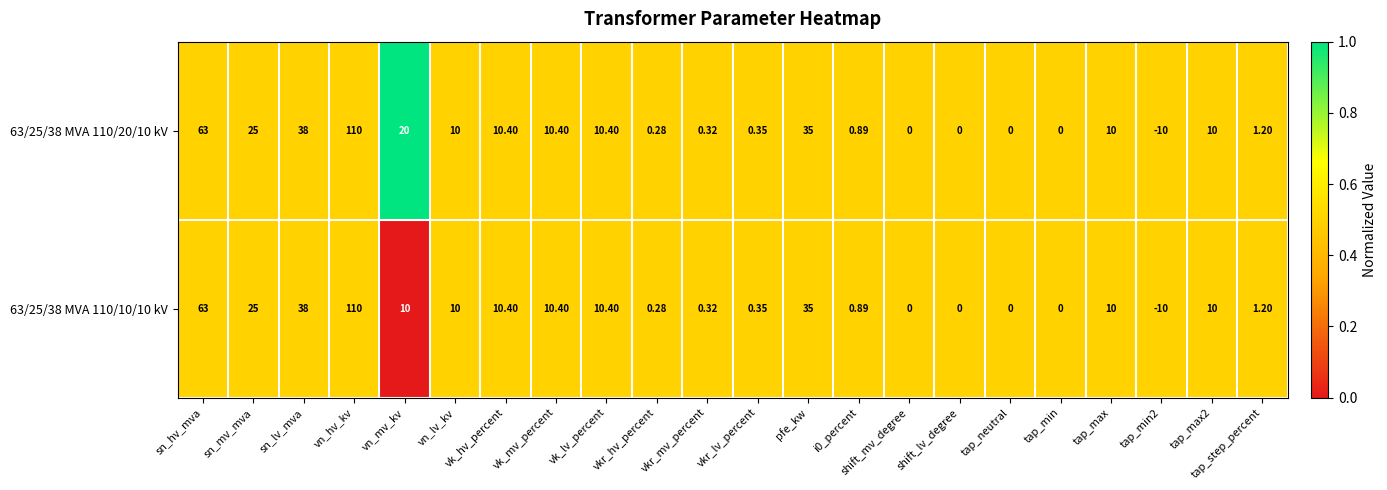

Where does the 63/25/38 MVA 110/10/10 kV series first go above 10?

sn_hv_mva